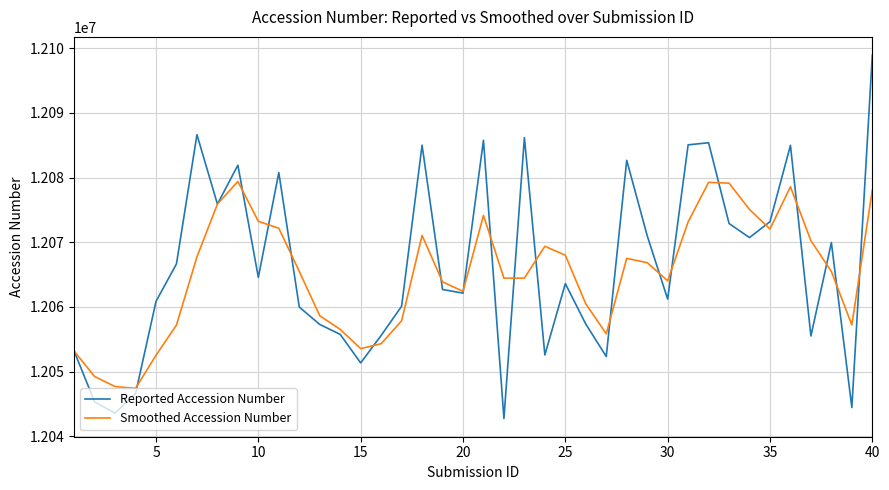

What is the highest value of the Smoothed Accession Number series?

12079401